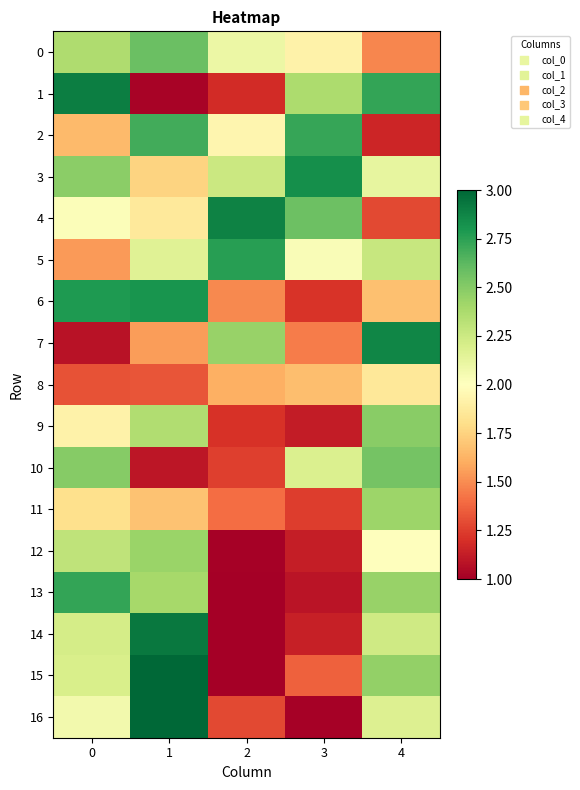

Which series has the widest spread of values?

15